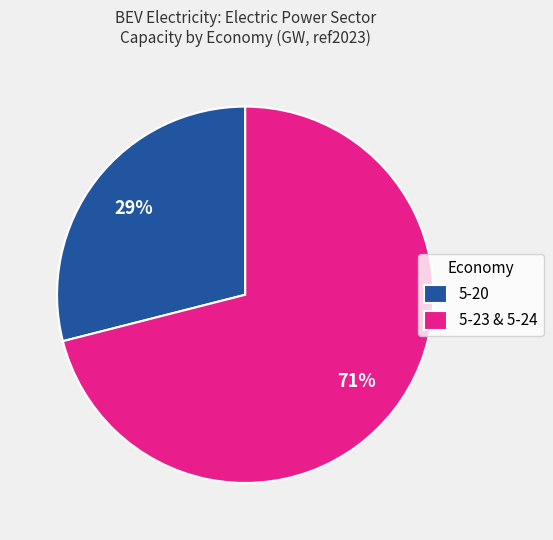

Is there a majority slice in this chart?

Yes